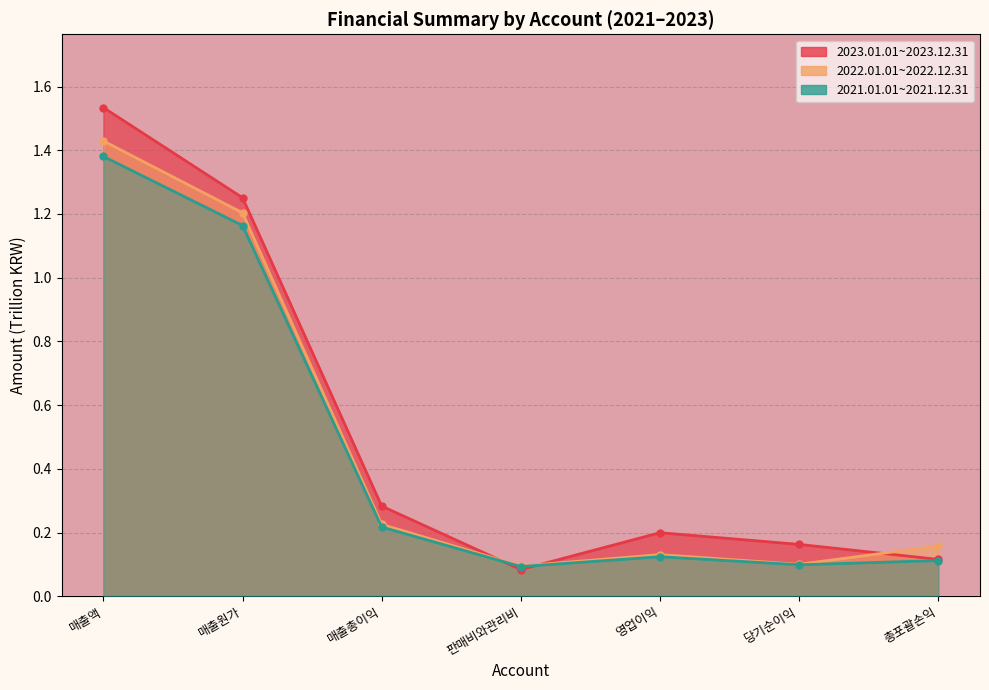

True or false: 2022.01.01~2022.12.31 and 2021.01.01~2021.12.31 cross at least once.

False